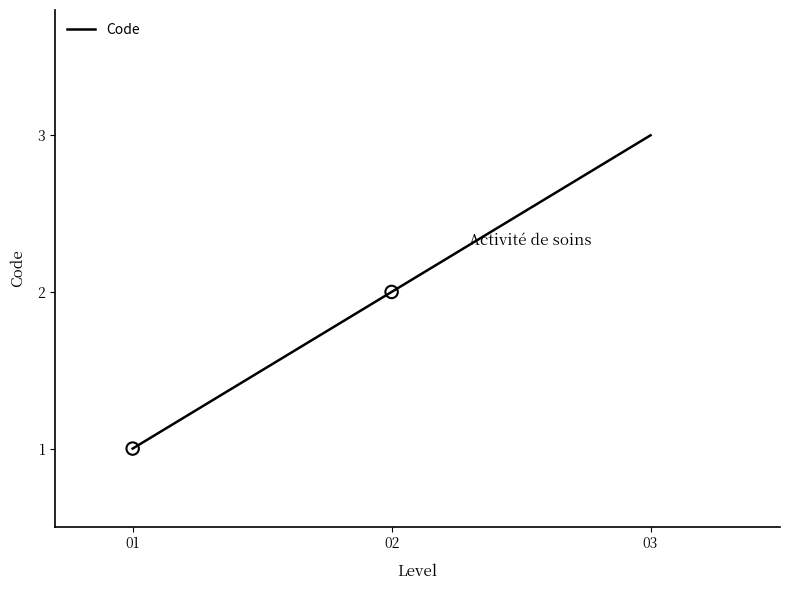

Approximately how many times larger is the value at 02 compared to 01?

2.0